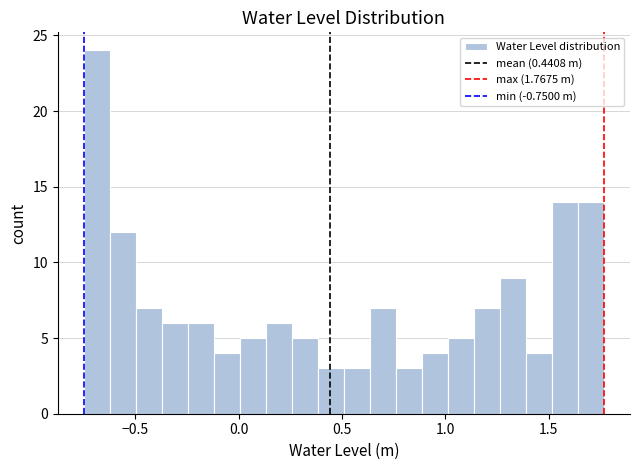

Around what value on the x-axis is the tallest bar? Give the approximate position of its centre, as read against the axis.

-0.70